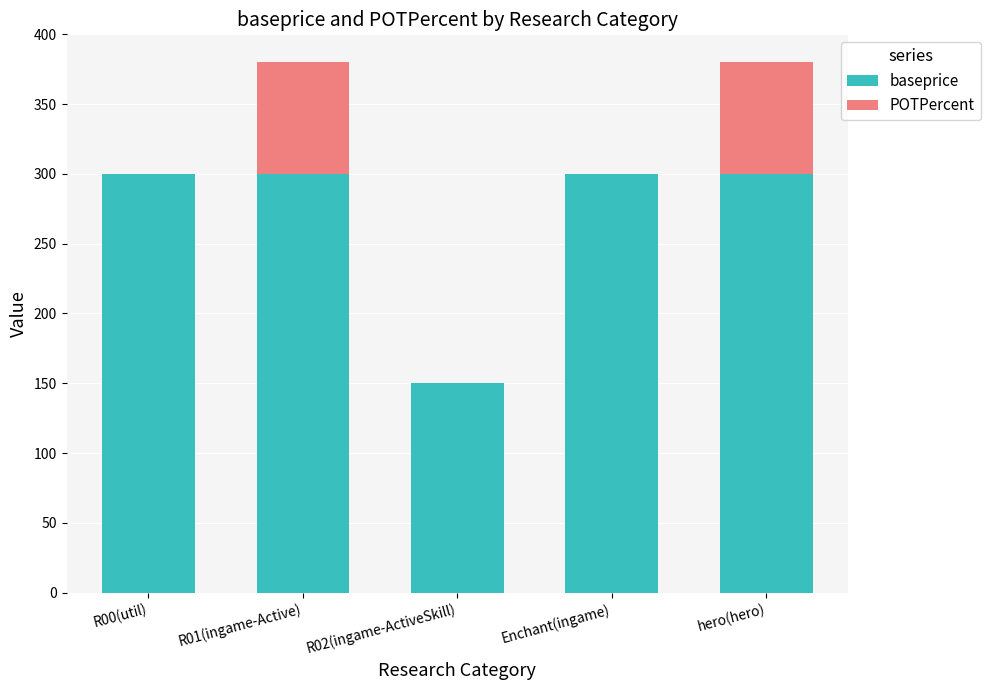

The value of baseprice at R02(ingame-ActiveSkill) is 84. True or false?

False